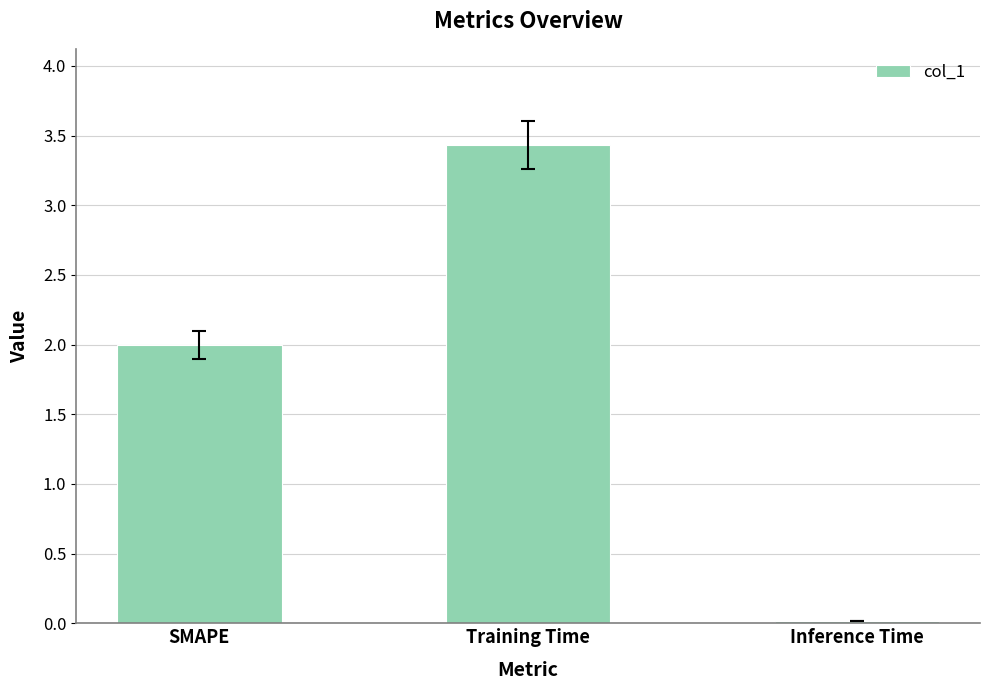

How many data points are less than 2?

1